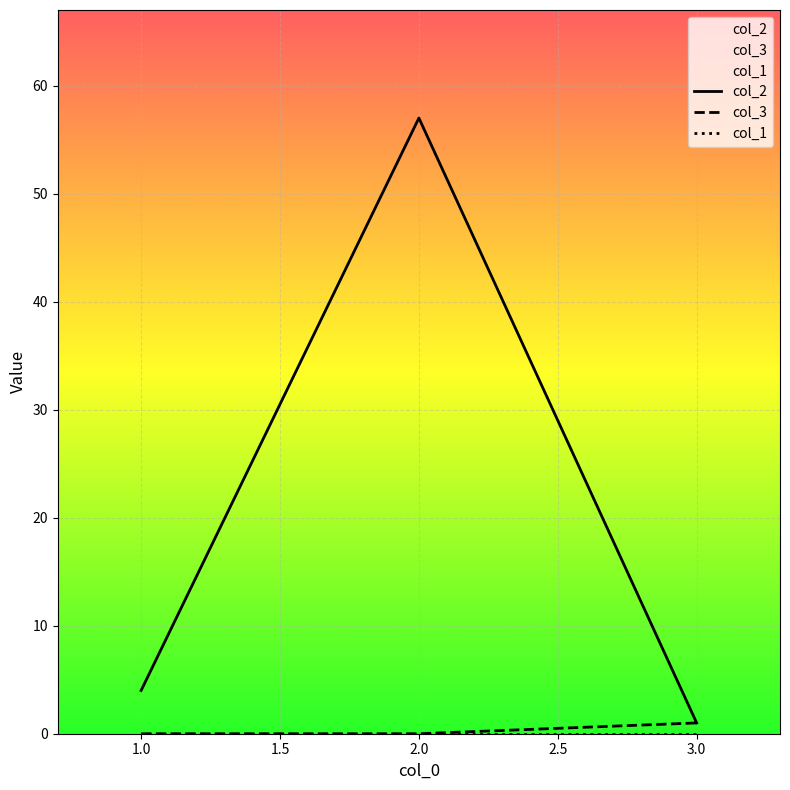

Which series has the widest spread of values?

col_2